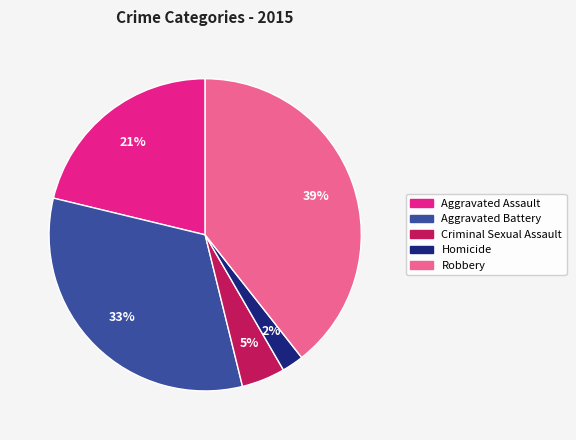

Is Criminal Sexual Assault the majority of the pie?

No